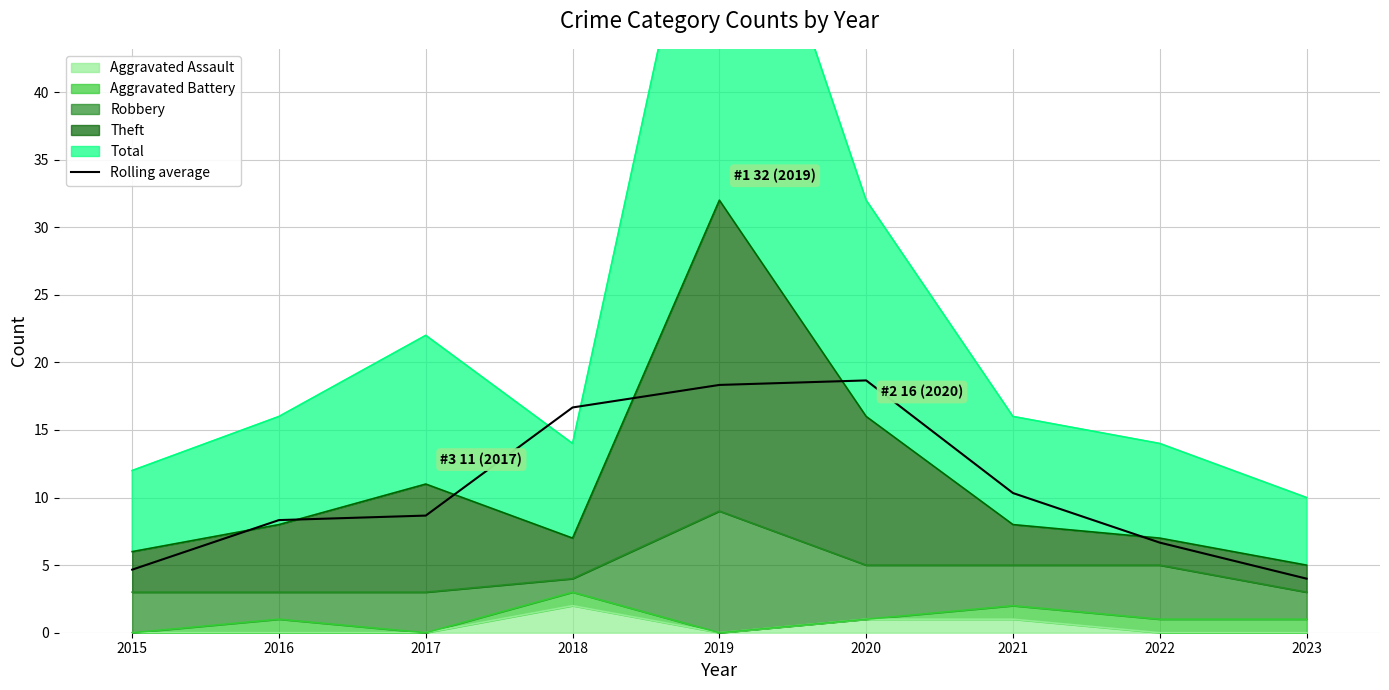

At which category does the data reach its first local peak?

2020